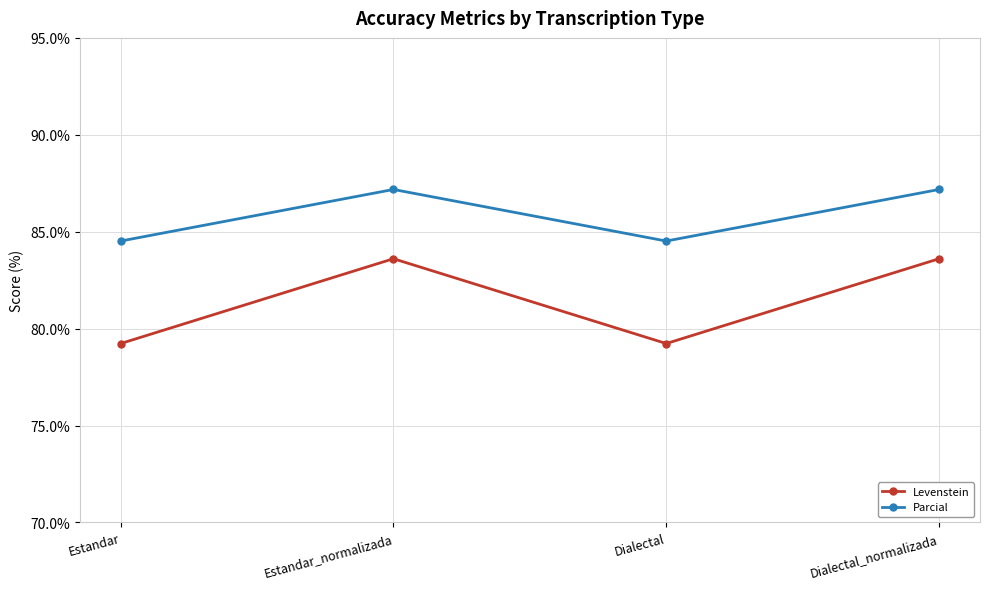

What position from the right is Dialectal_normalizada?

1